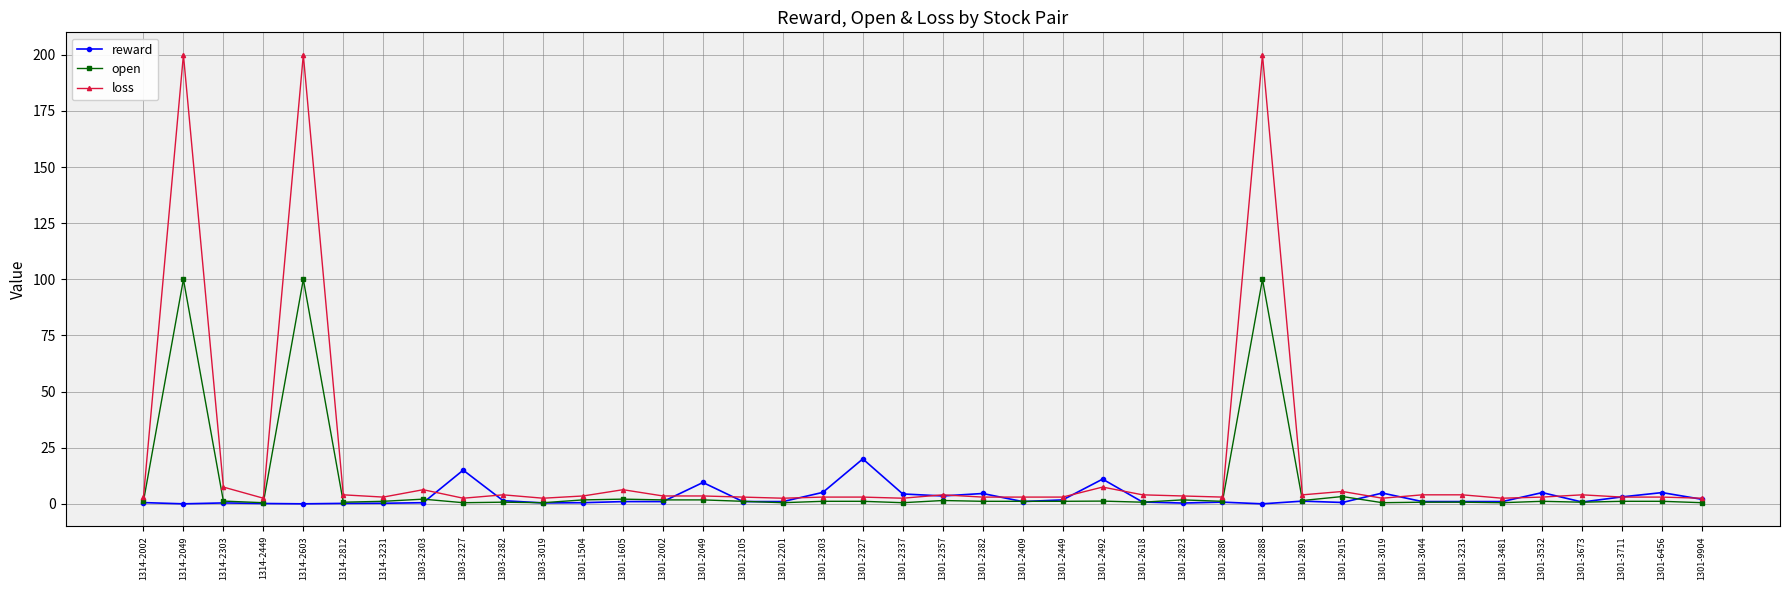

True or false: loss has more than 1 points higher than both neighbors.

True